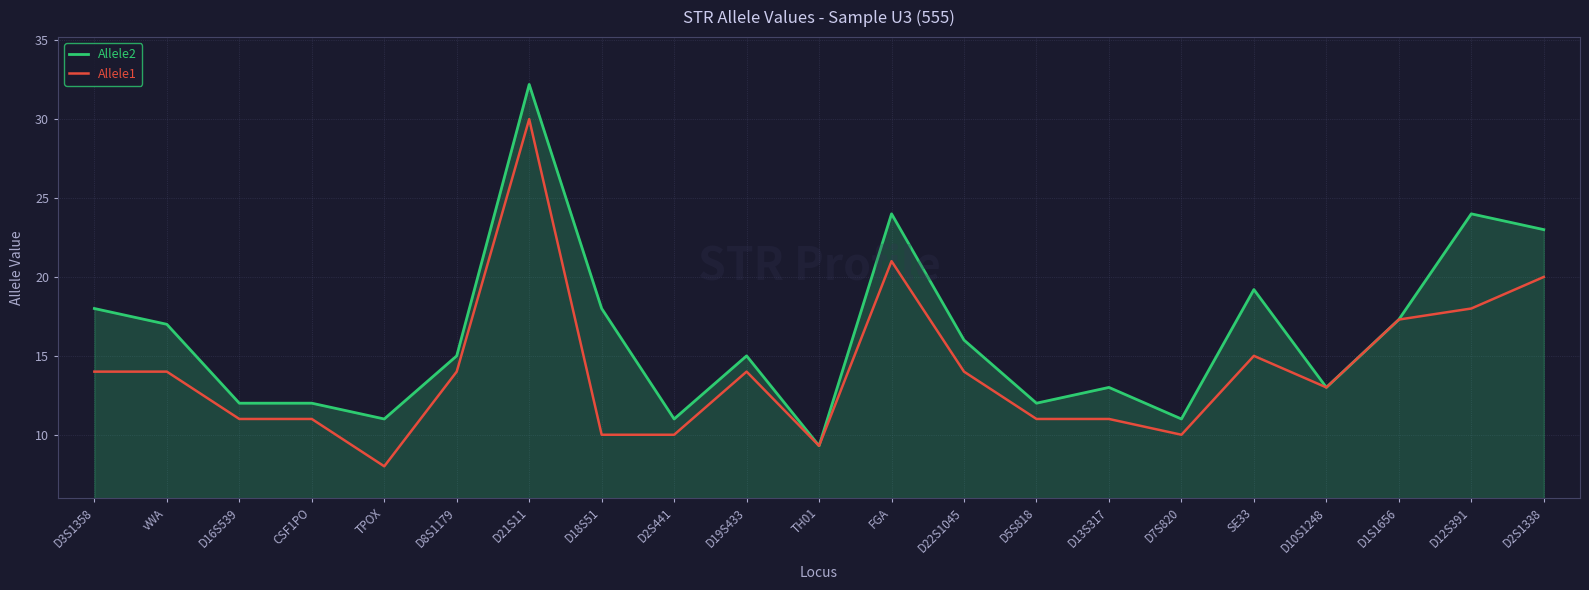

Reading left to right, what are all the values shown in this chart?

Allele2: 18.0	17.0	12.0	12.0	11.0	15.0	32.2	18.0	11.0	15.0	9.3	24.0	16.0	12.0	13.0	11.0	19.2	13.0	17.3	24.0	23.0
Allele1: 14.0	14.0	11.0	11.0	8.0	14.0	30.0	10.0	10.0	14.0	9.3	21.0	14.0	11.0	11.0	10.0	15.0	13.0	17.3	18.0	20.0